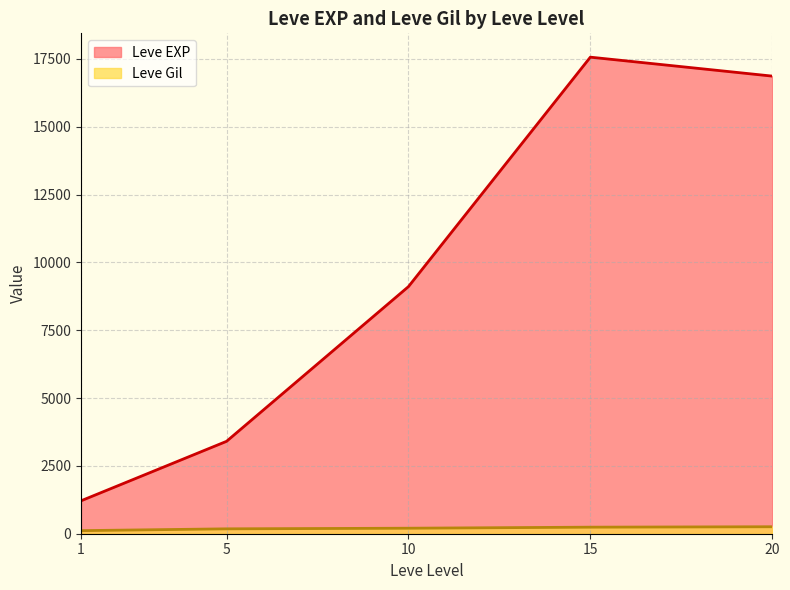

What are all the series names shown in the legend?

Leve EXP, Leve Gil